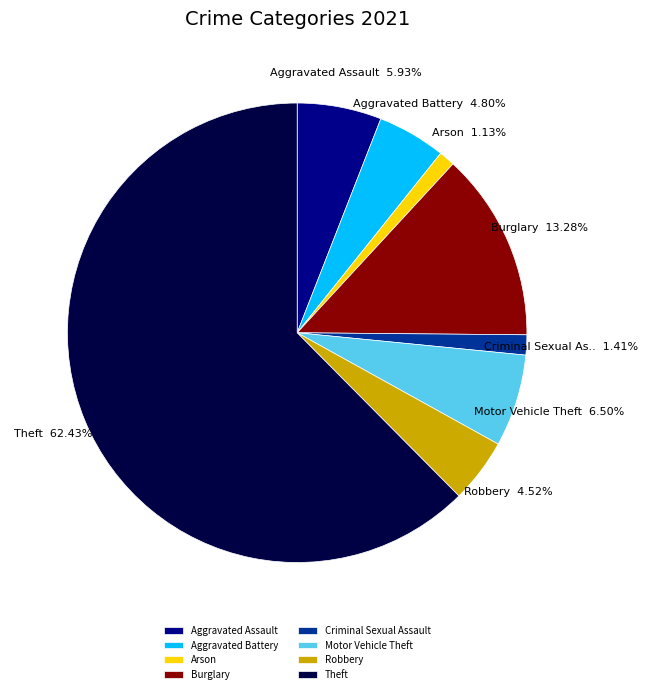

Is there a majority slice in this chart?

Yes